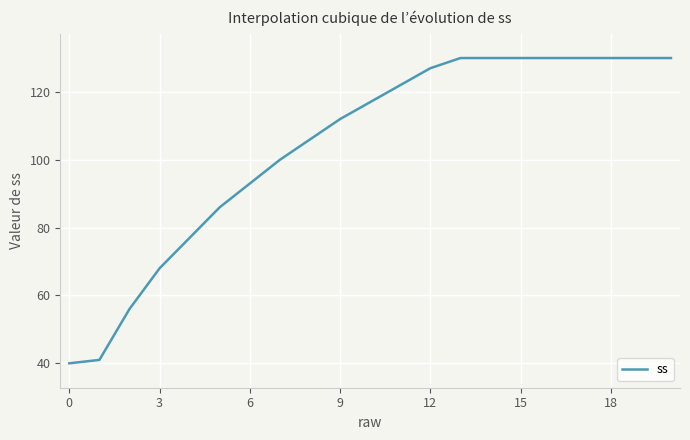

What is the smallest value displayed?

40